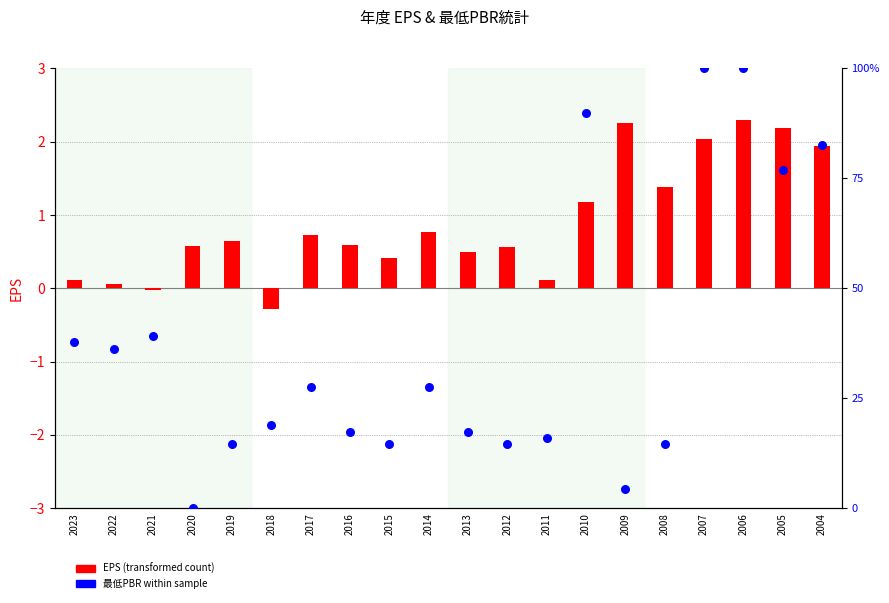

Which series reaches the maximum Y coordinate?

最低PBR (percentile rank)